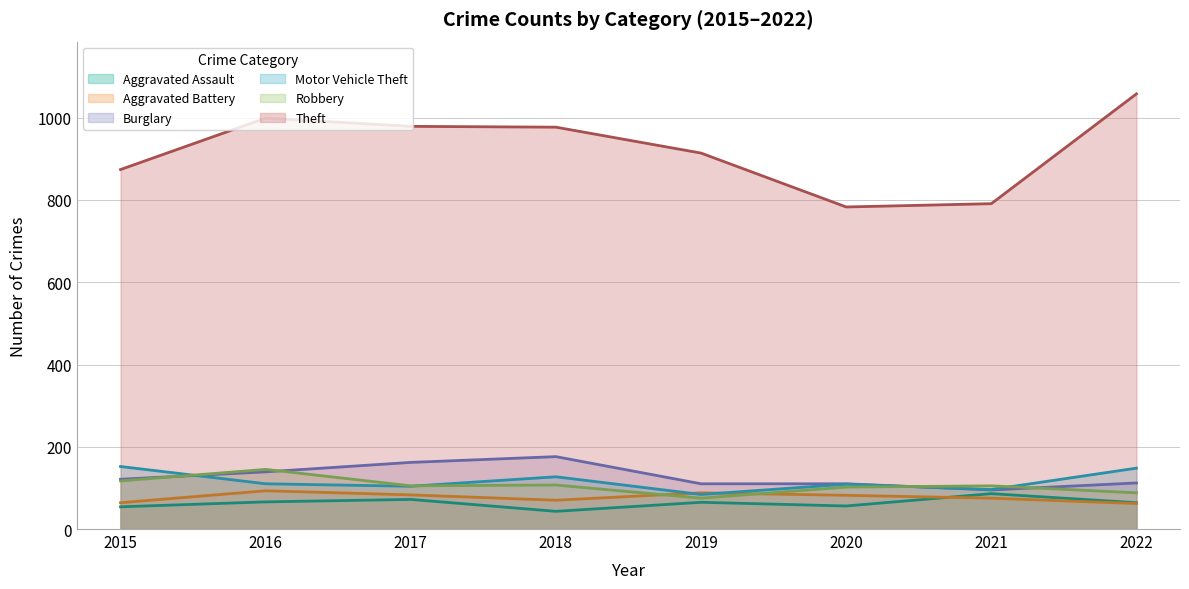

Reading left to right, what are all the values shown in this chart?

Aggravated Assault: 2015=54	2016=66	2017=72	2018=43	2019=65	2020=56	2021=86	2022=64
Aggravated Battery: 2015=64	2016=93	2017=83	2018=70	2019=88	2020=82	2021=75	2022=62
Burglary: 2015=121	2016=139	2017=162	2018=176	2019=110	2020=110	2021=95	2022=112
Motor Vehicle Theft: 2015=152	2016=110	2017=104	2018=127	2019=84	2020=109	2021=96	2022=148
Robbery: 2015=117	2016=145	2017=105	2018=107	2019=75	2020=102	2021=105	2022=88
Theft: 2015=874	2016=999	2017=979	2018=977	2019=914	2020=783	2021=791	2022=1058